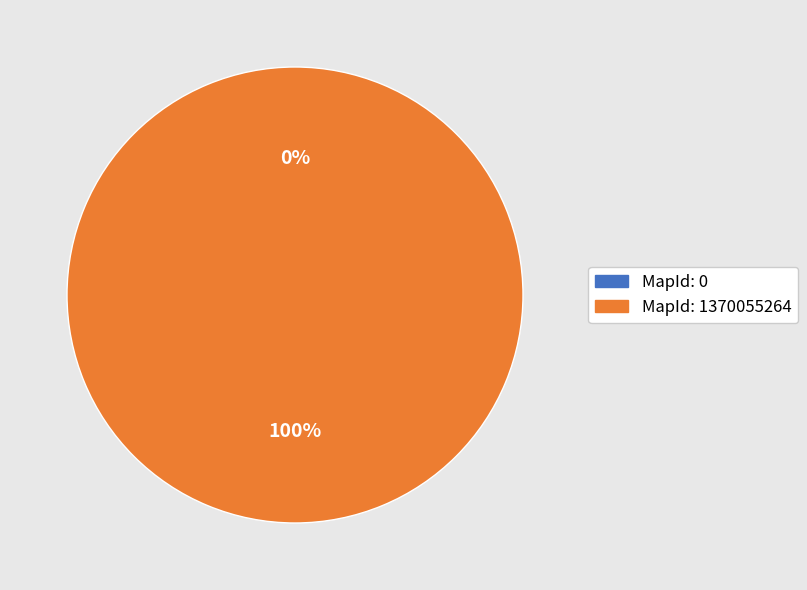

Which slice is the largest?

1370055264